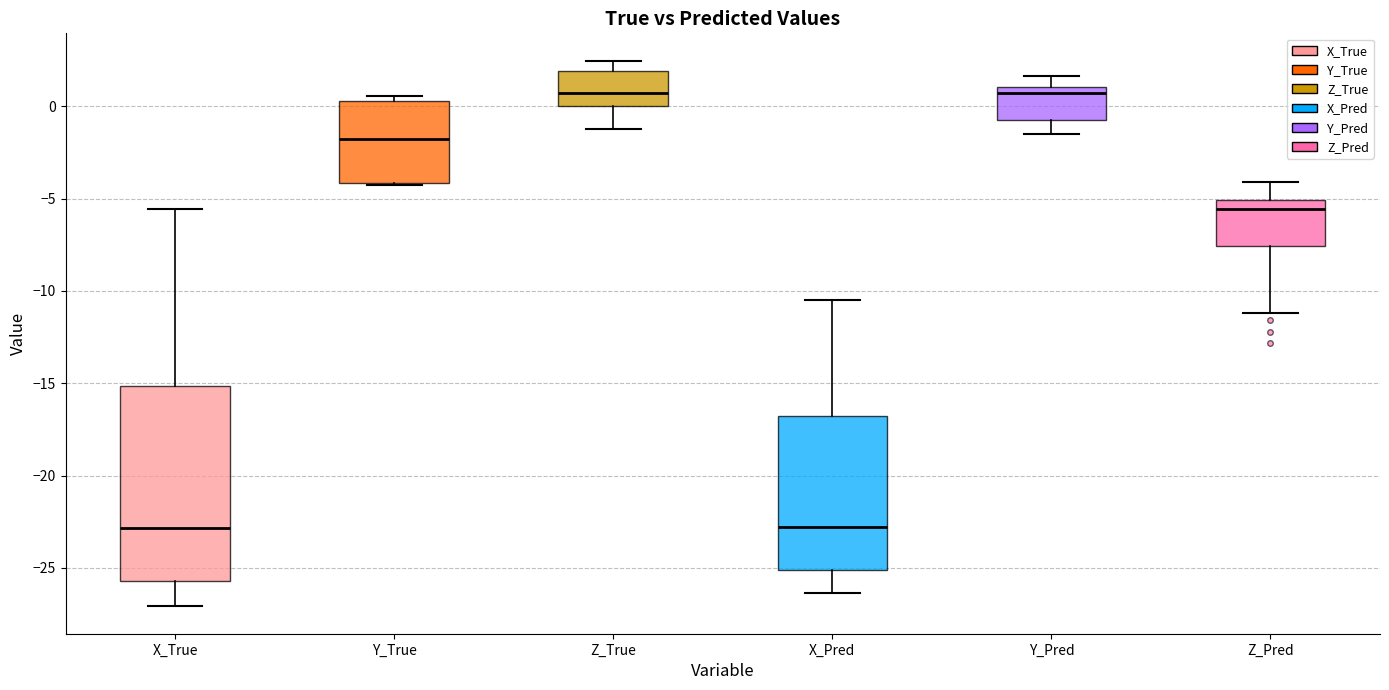

Comparing the boxes themselves (not the whiskers), which one is the tallest?

X_True